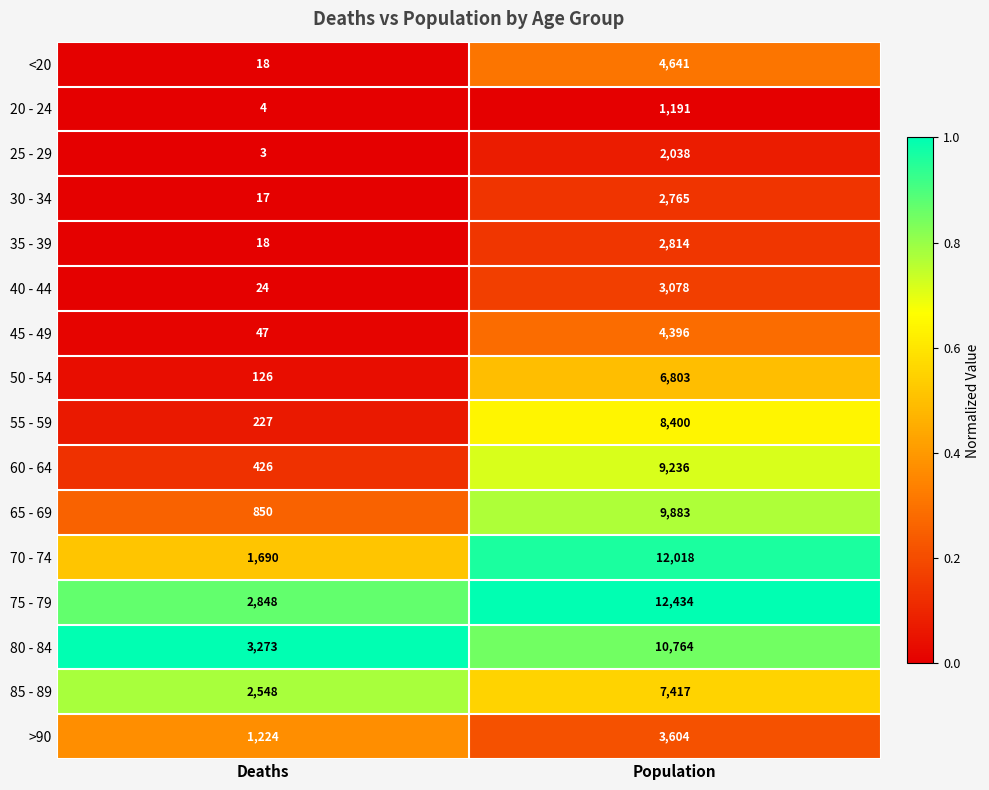

At which label is 45 - 49 closest to 2221?

Deaths